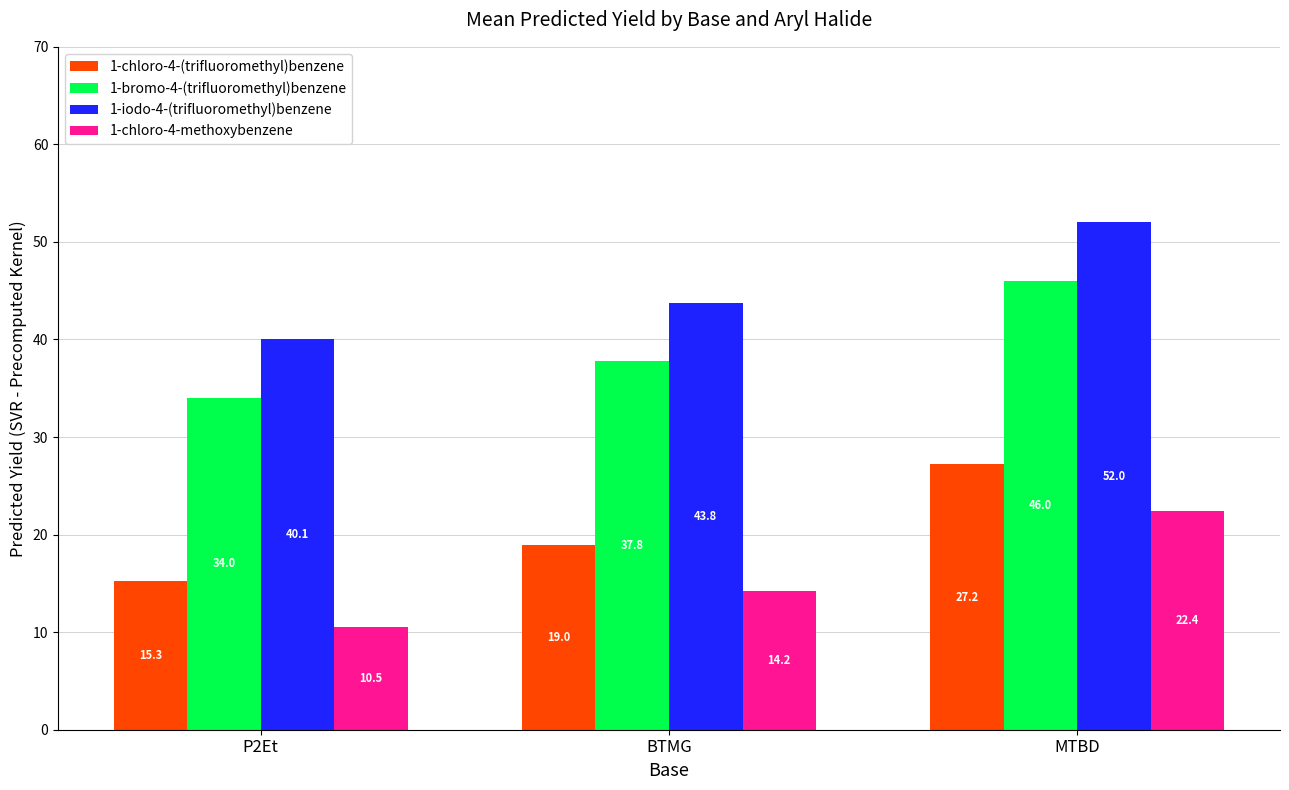

Rank the series by their average value, from highest to lowest.

1-iodo-4-(trifluoromethyl)benzene, 1-bromo-4-(trifluoromethyl)benzene, 1-chloro-4-(trifluoromethyl)benzene, 1-chloro-4-methoxybenzene